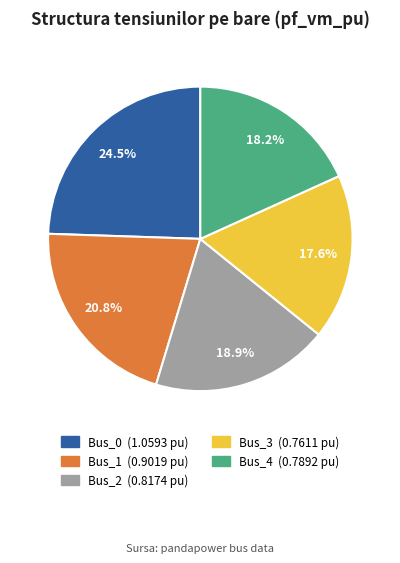

True or false: Bus_2 accounts for 4% of the total.

False